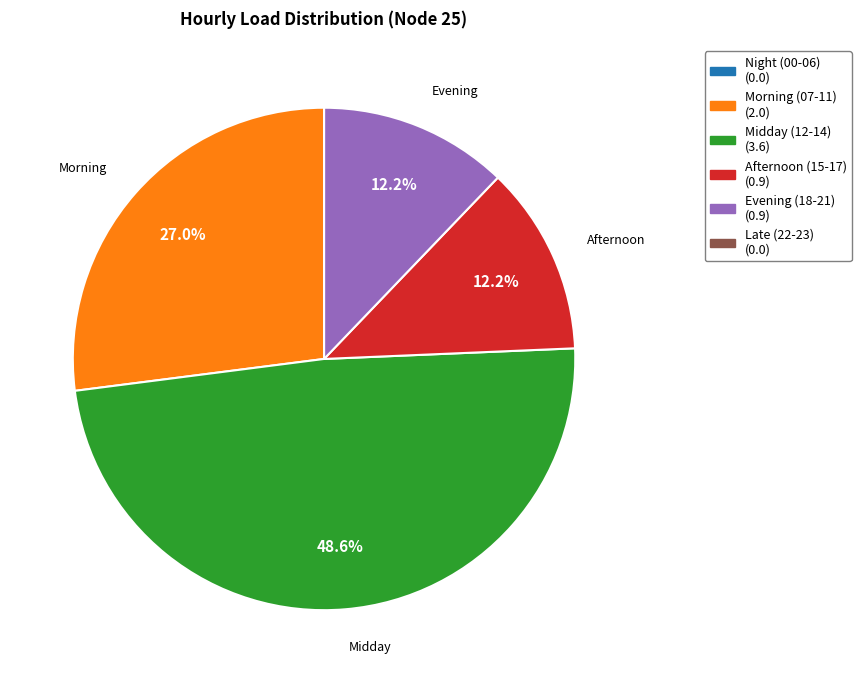

Is there a majority slice in this chart?

No